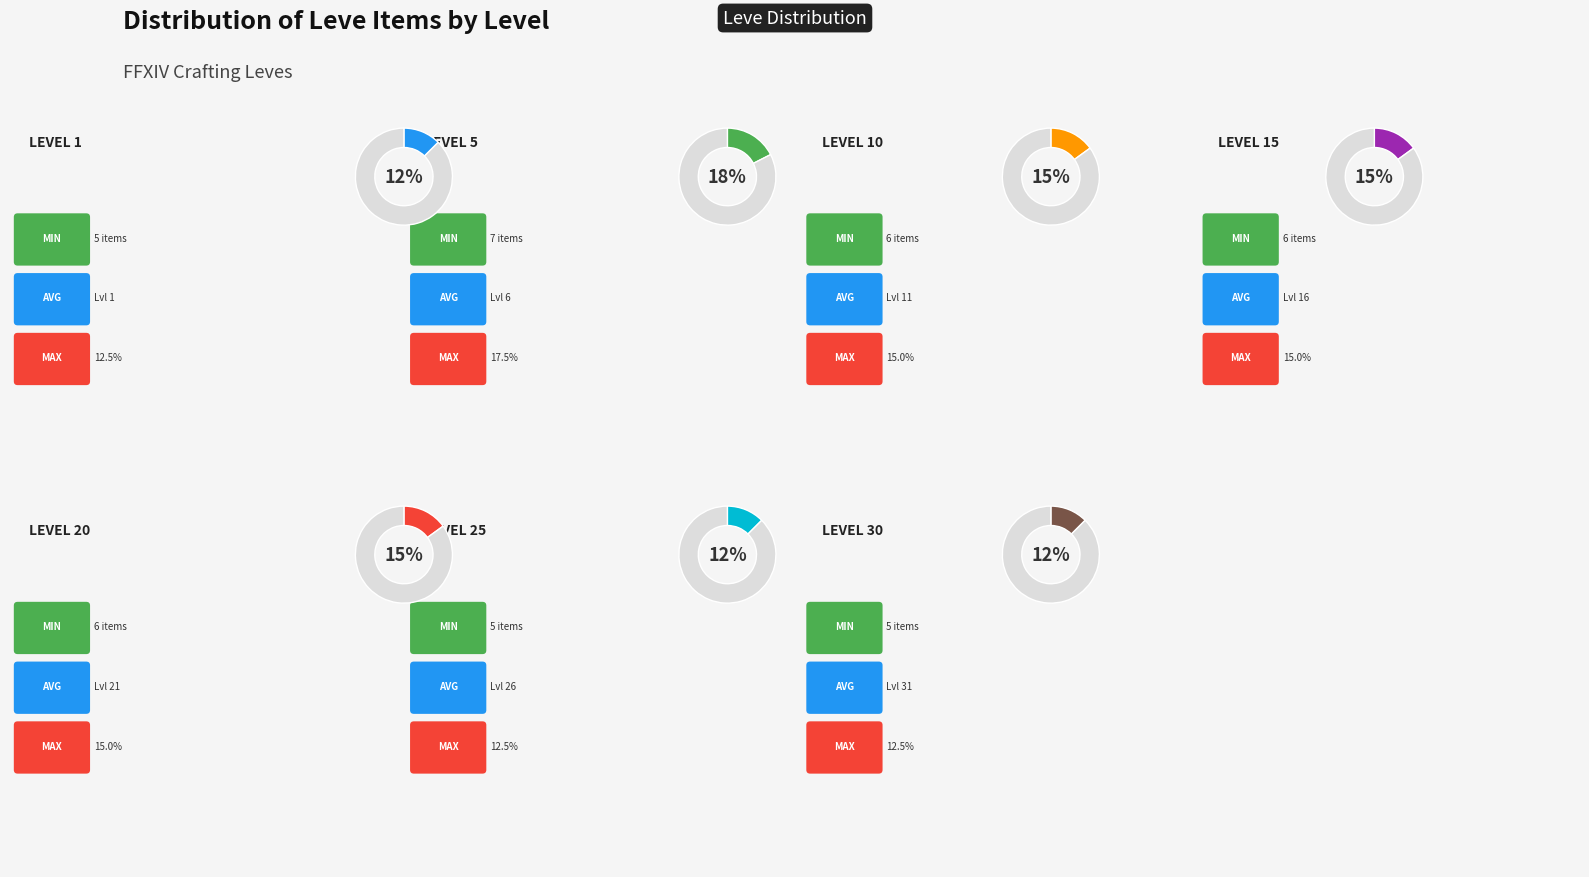

To the nearest percent, what is the difference between the largest and smallest slice percentages?

5%